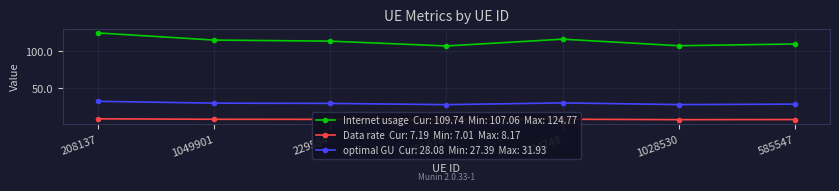

True or false: optimal GU and Data rate intersect in this chart.

False